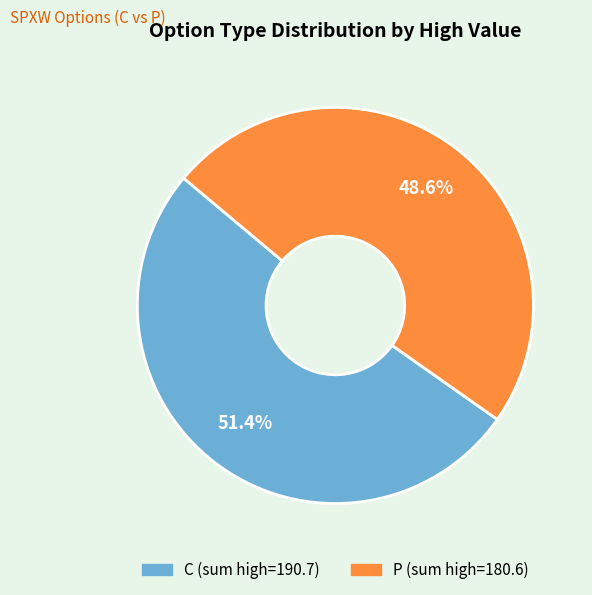

What is the smallest slice in the pie chart?

P